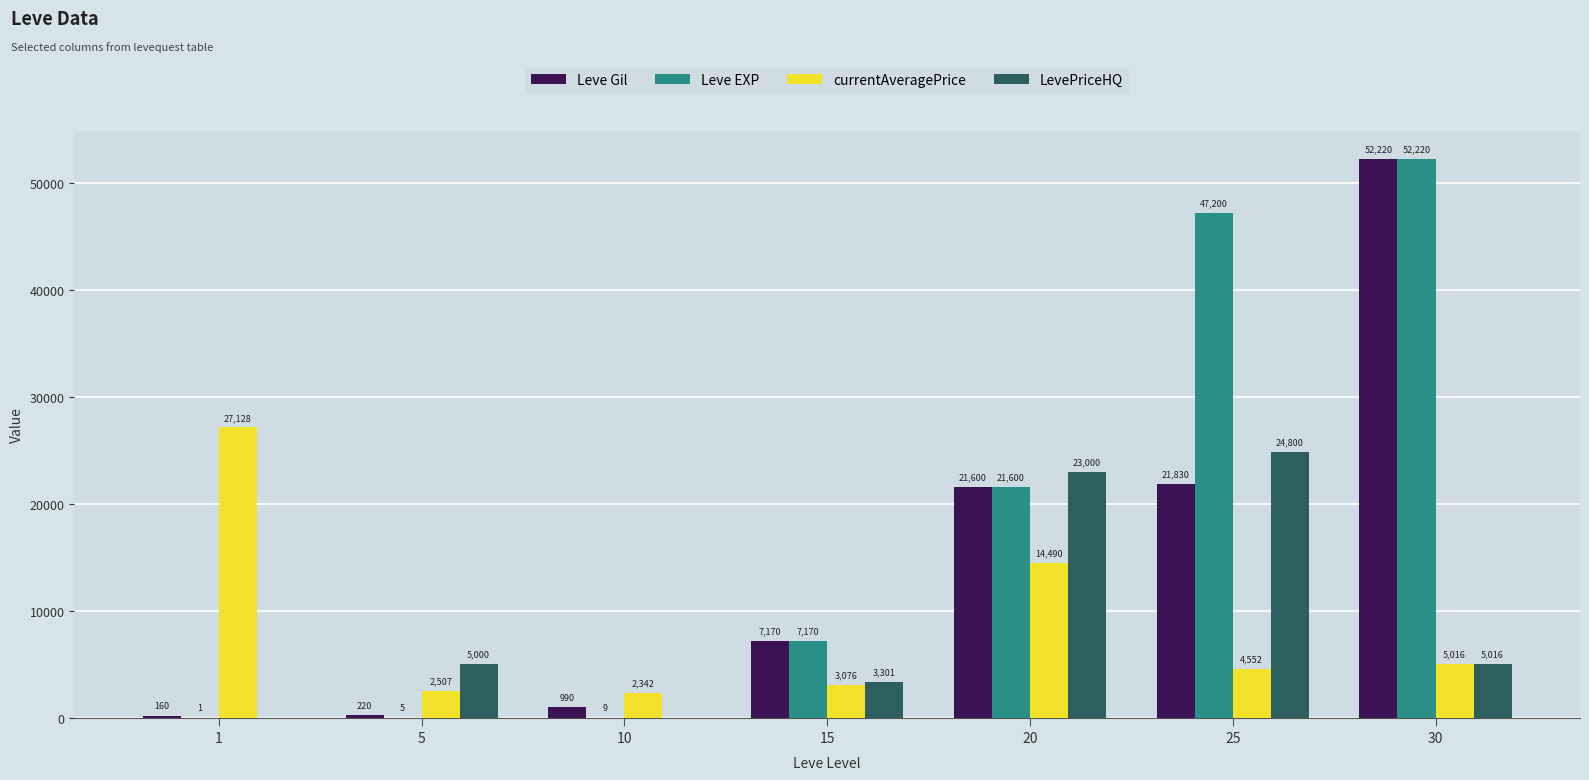

What is the greatest value displayed?

52220